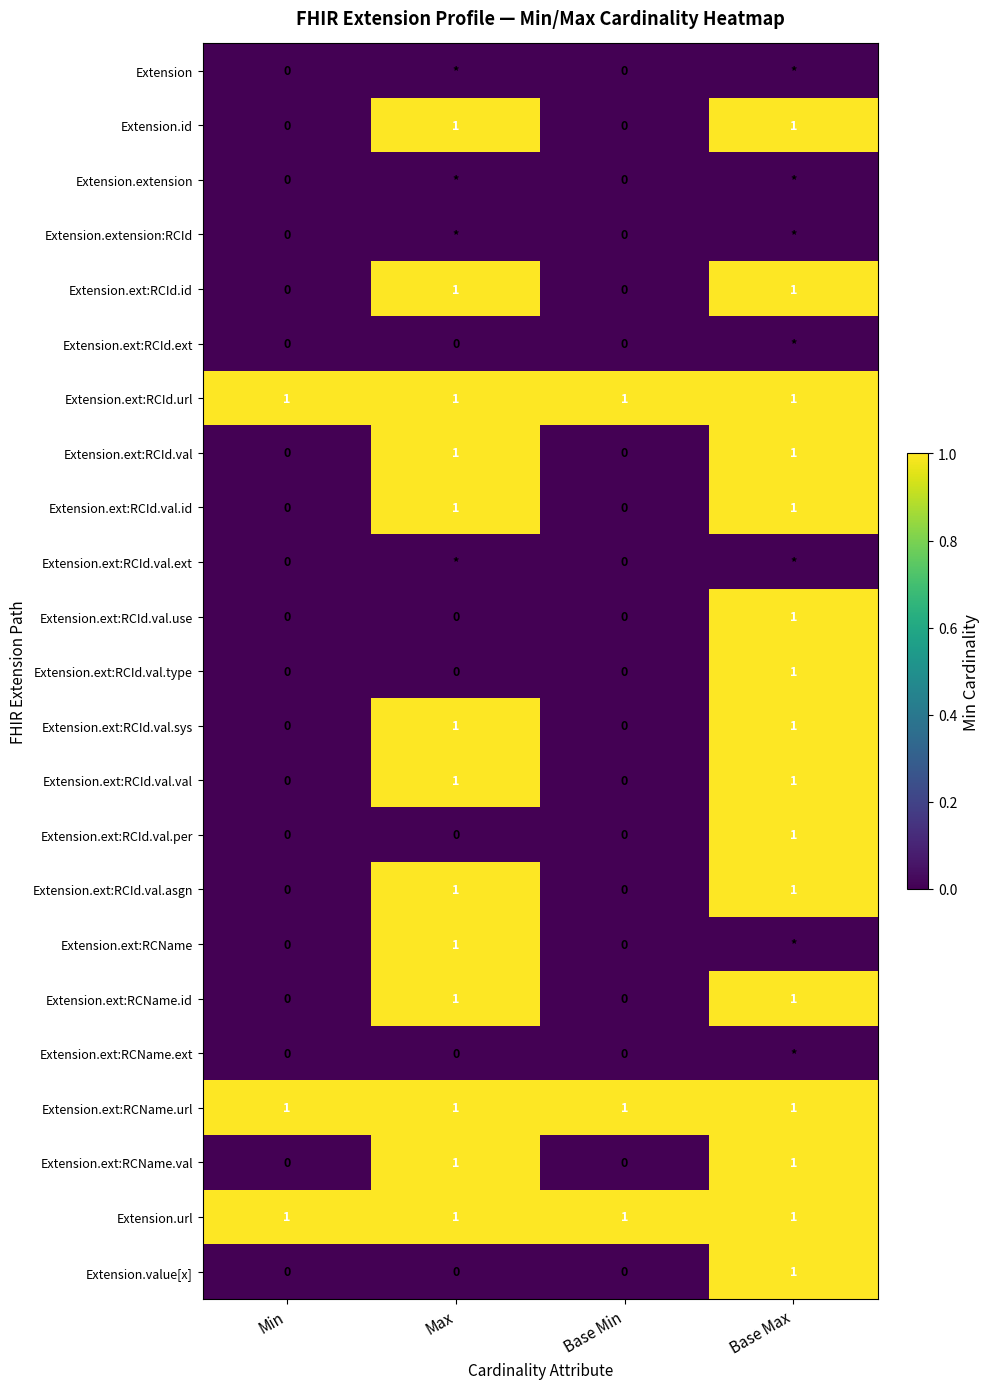

What is the difference between the maximum and minimum values in the Extension.value[x] series?

1